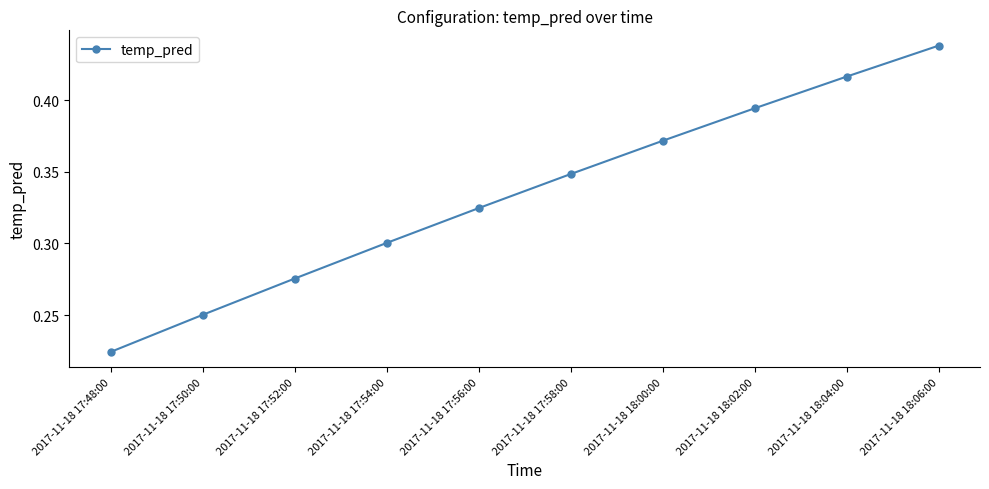

Which label corresponds to the smallest value in the chart?

2017-11-18 17:48:00